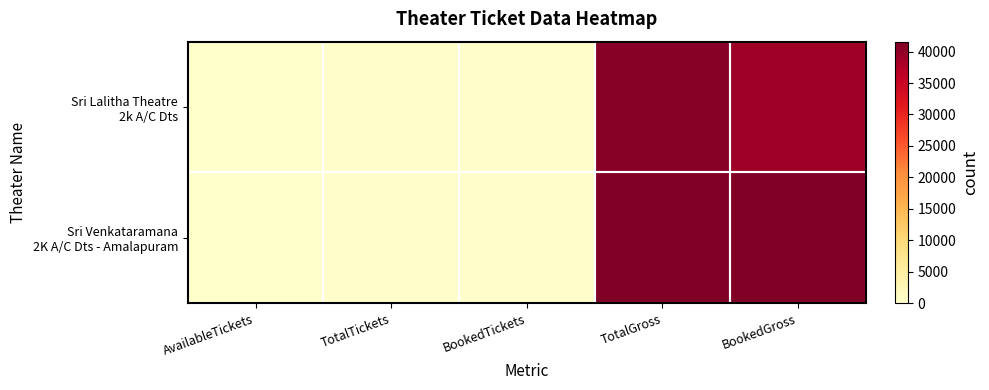

Count the number of categories in the chart.

5